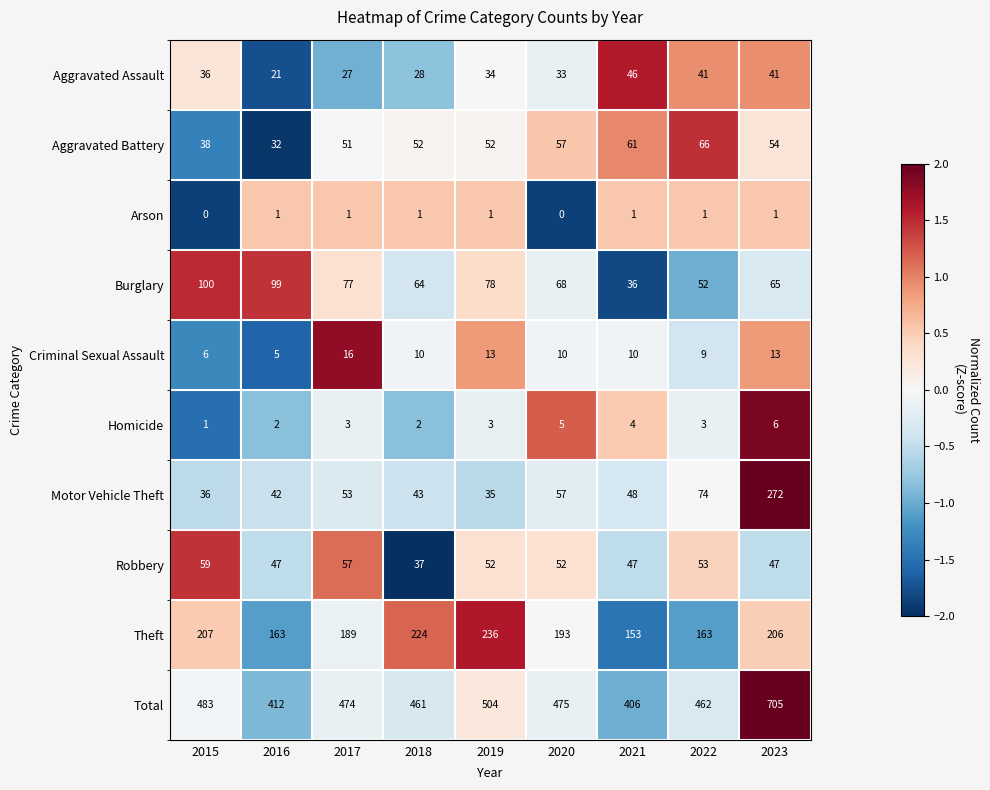

How many distinct data groups are displayed?

10